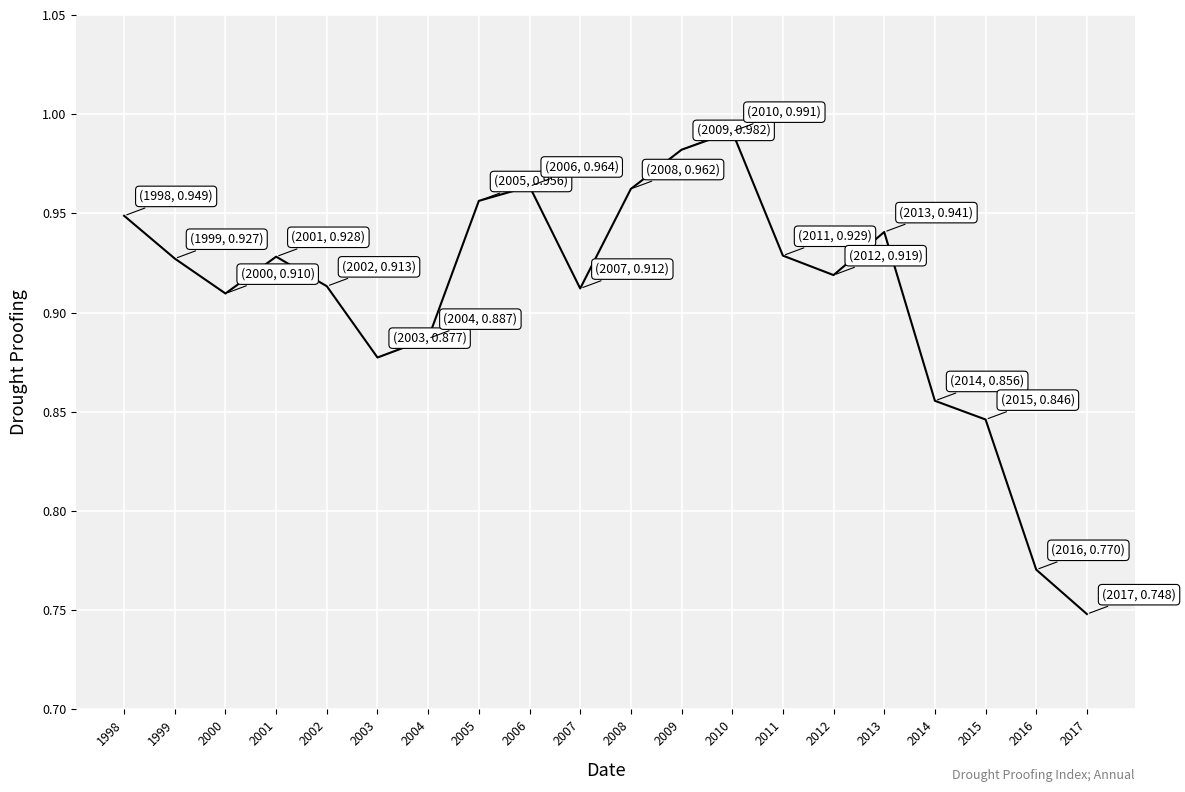

Is it true that the value at 2008 is 1.6?

False